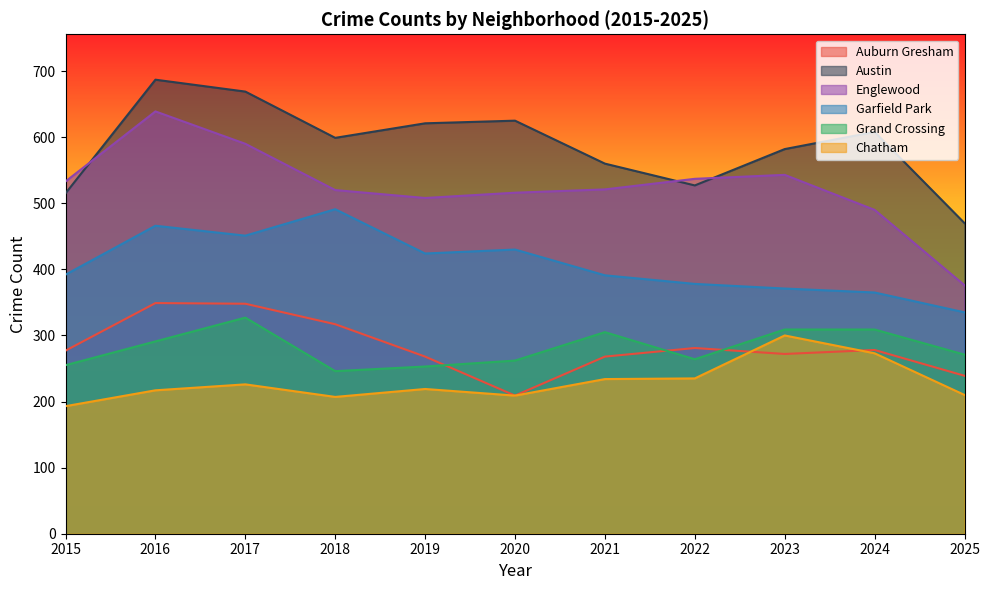

The Garfield Park series shows 760 at 2019. True or false?

False